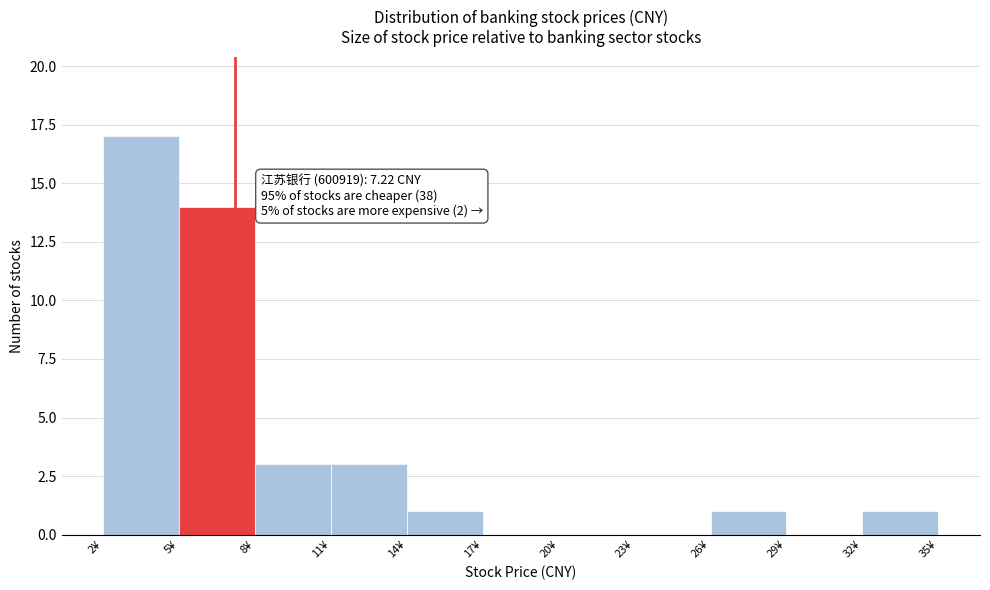

Which range on the x-axis has the tallest bar?

2 to 5